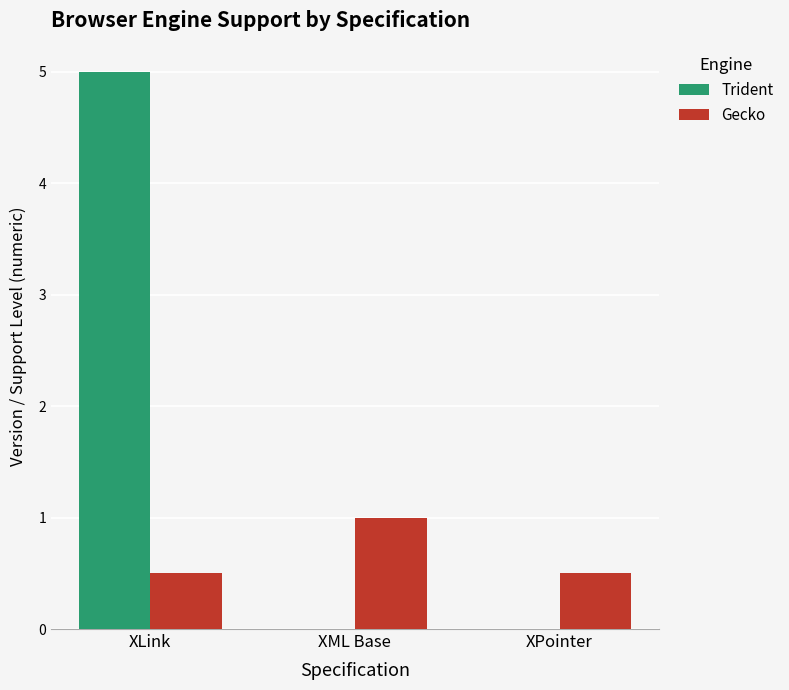

What is the sum of the Gecko values at XML Base and XPointer?

1.5